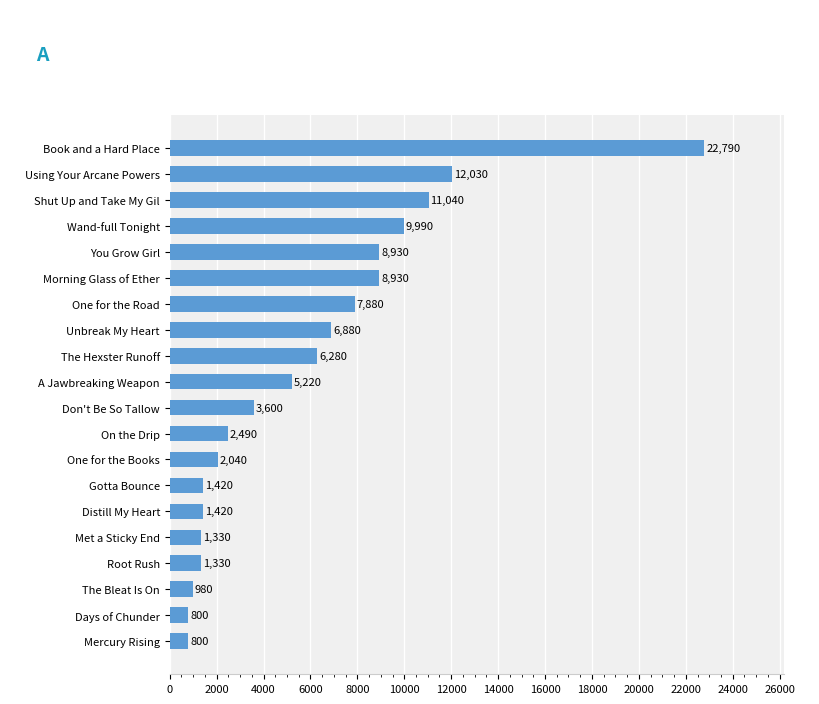

The chart shows a value of 980 at The Bleat Is On. True or false?

True